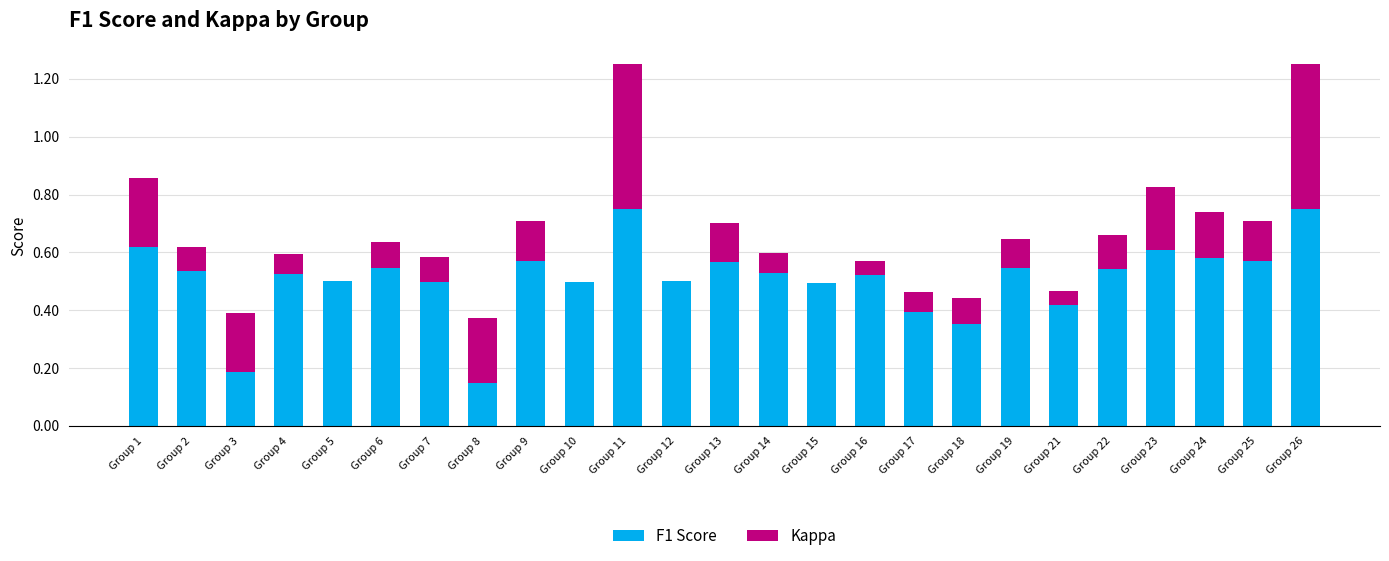

Rank the series by their average value, from lowest to highest.

Kappa, F1 Score